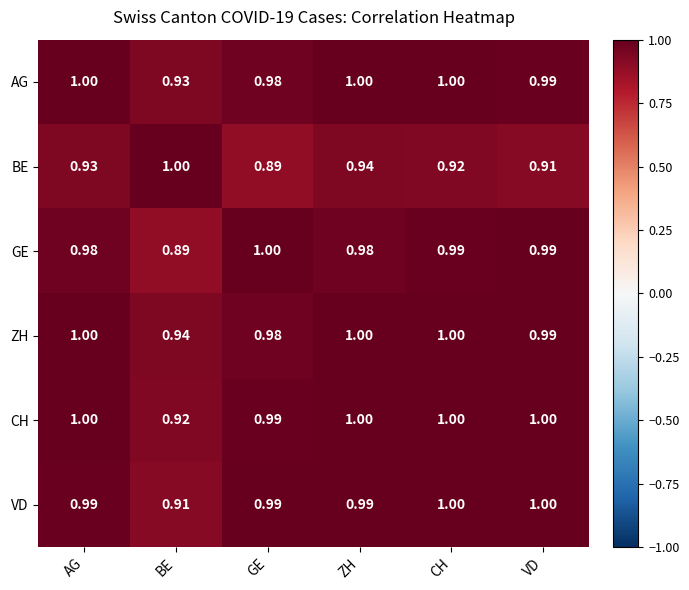

At which label is AG closest to 0?

BE